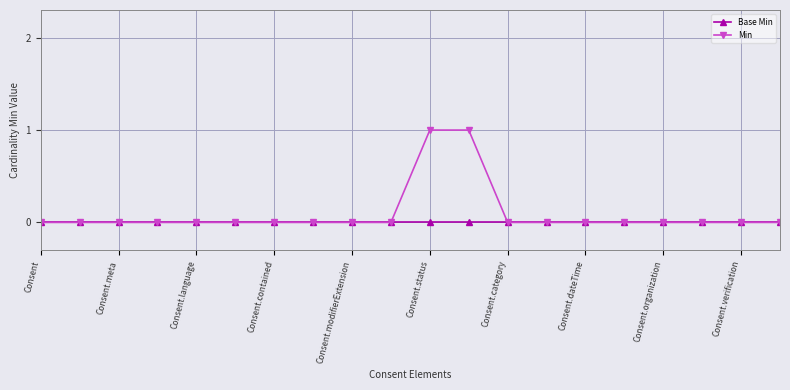

Which series has the largest range (max minus min)?

Min